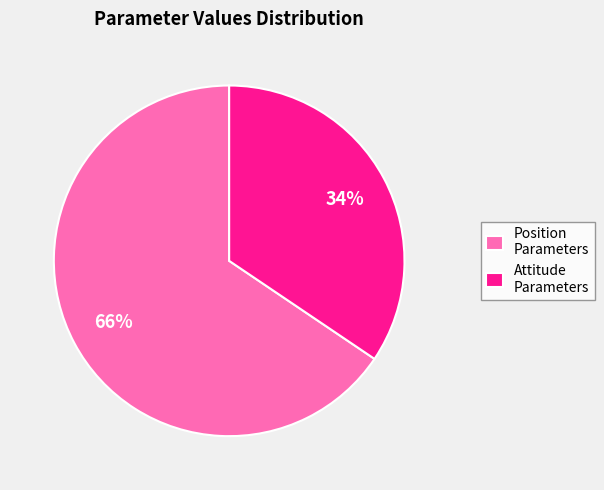

True or false: Position Parameters accounts for 66% of the total.

True